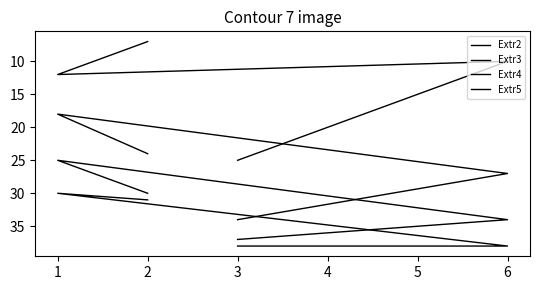

Is this an area chart (filled region under the line)?

No